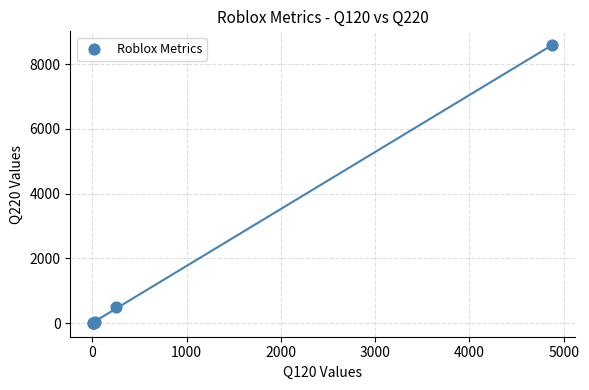

What Y value in the scatter plot is closest to 4296?

494.7